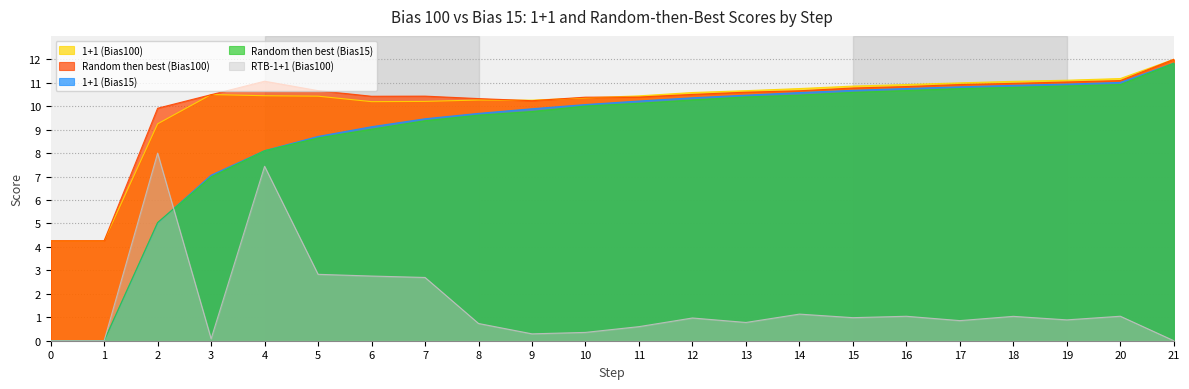

What is the value of the Random then best (Bias100) point at the 18th from the left?

10.9